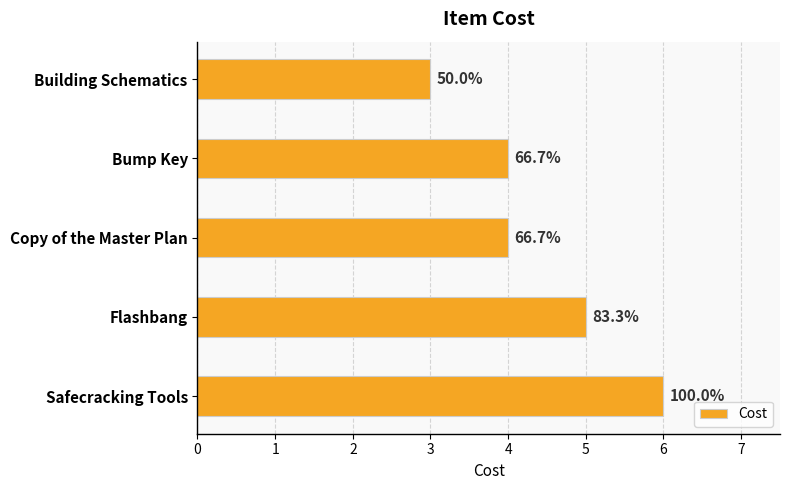

What is the minimum value shown in the chart?

3